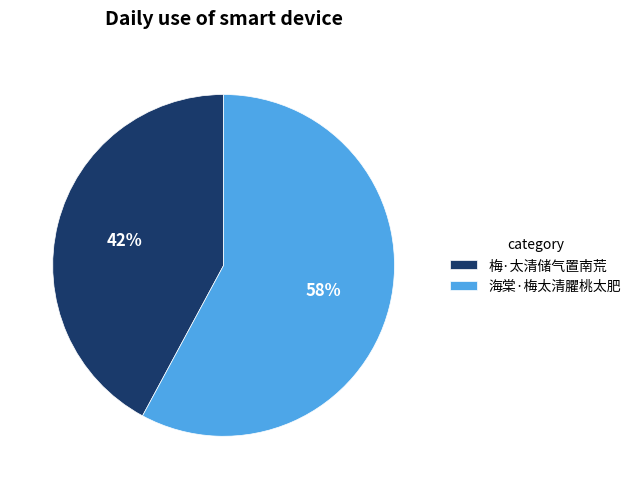

Which slice is the largest?

海棠·梅太清臞桃太肥